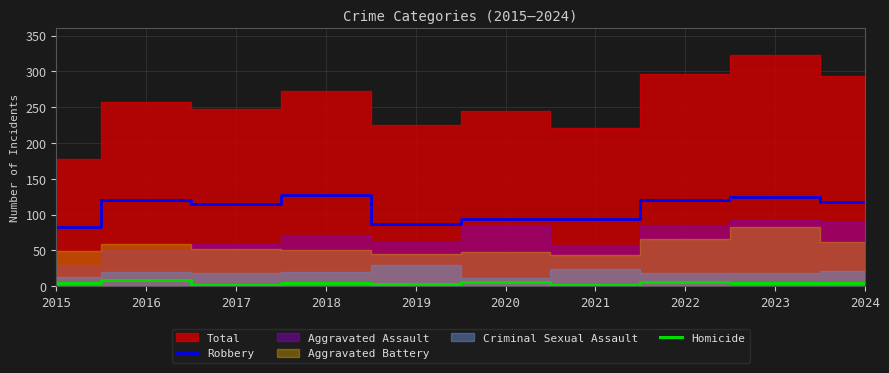

Is it true that Homicide equals 4 at 2023?

True